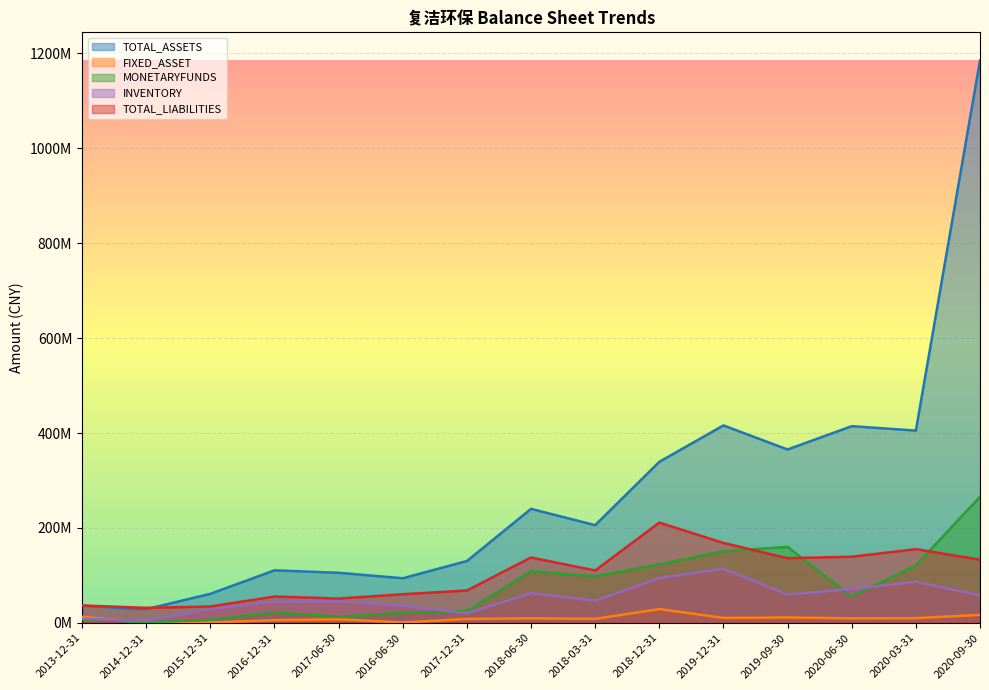

Which label corresponds to the smallest value in the chart?

2014-12-31